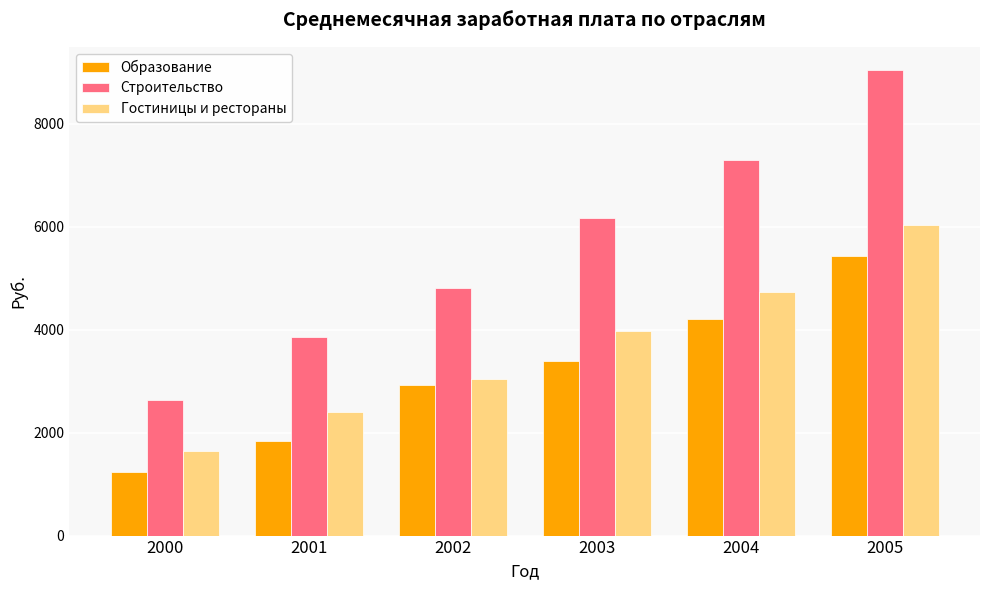

The value of Строительство at 2003 is 10072.0. True or false?

False